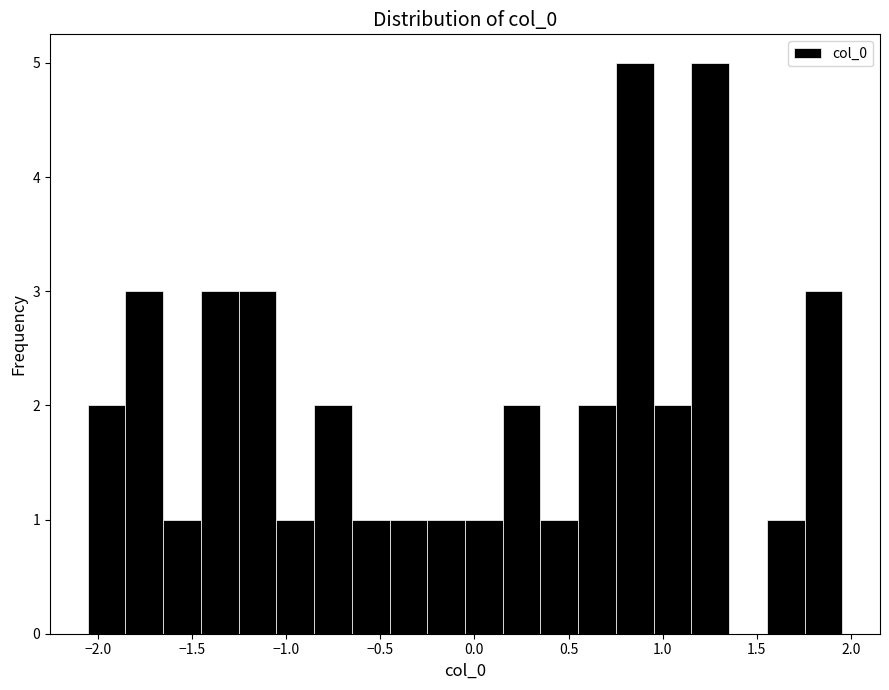

Reading left to right, transcribe this chart: for each bar, give the range it covers on the x-axis and its height. Neither the bar edges nor the heights are printed on the chart, so give them approximately, as read against the axes.

-2.05 to -1.85: 2
-1.85 to -1.65: 3
-1.65 to -1.45: 1
-1.45 to -1.25: 3
-1.25 to -1.05: 3
-1.05 to -0.85: 1
-0.85 to -0.65: 2
-0.65 to -0.45: 1
-0.45 to -0.25: 1
-0.25 to -0.05: 1
-0.05 to 0.15: 1
0.15 to 0.35: 2
0.35 to 0.55: 1
0.55 to 0.75: 2
0.75 to 0.95: 5
0.95 to 1.15: 2
1.15 to 1.35: 5
1.35 to 1.55: 0
1.55 to 1.75: 1
1.75 to 1.95: 3